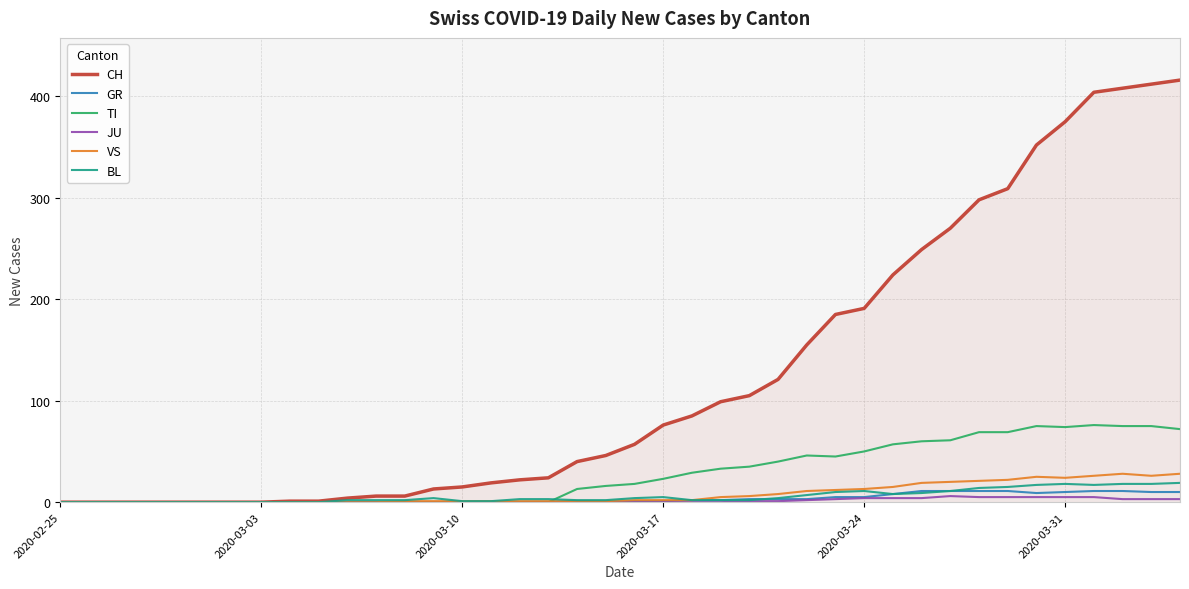

Which series has the largest total across all categories?

CH